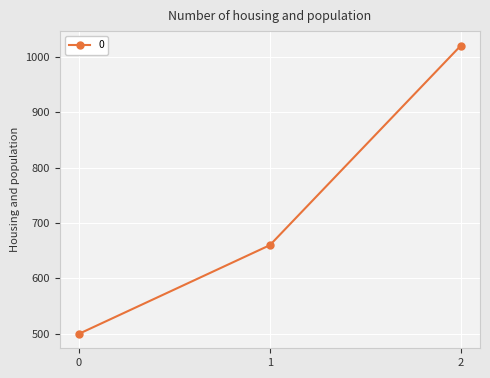

The value at 2 is 338. True or false?

False